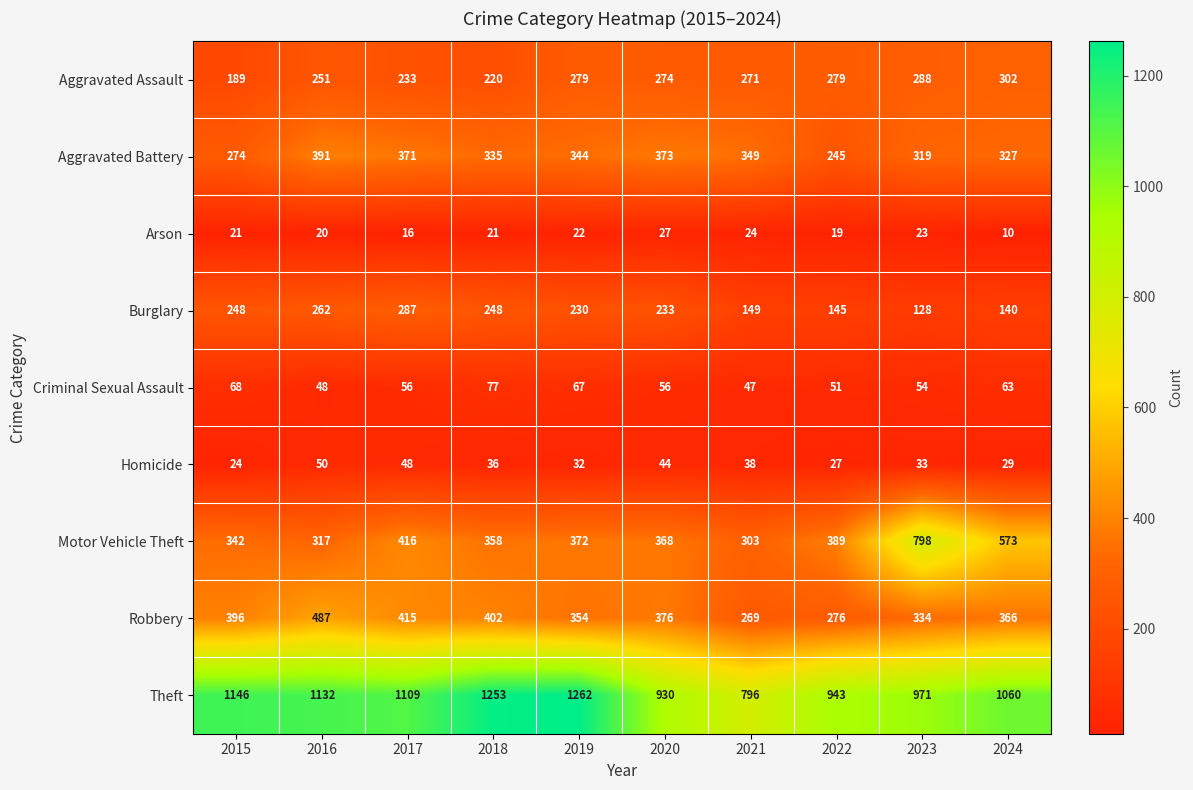

What is the total value across all series at 2017?

2951